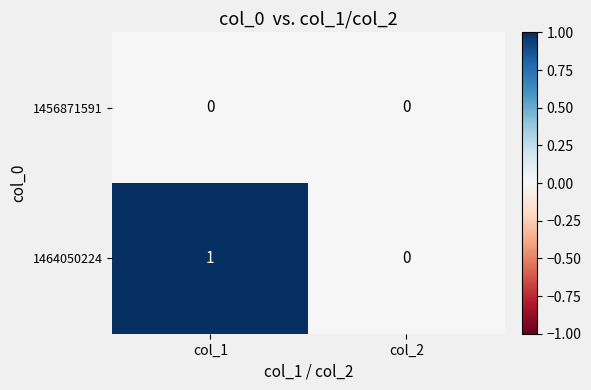

Reading left to right, what are all the values shown in this chart?

1456871591: col_1=0	col_2=0
1464050224: col_1=1	col_2=0